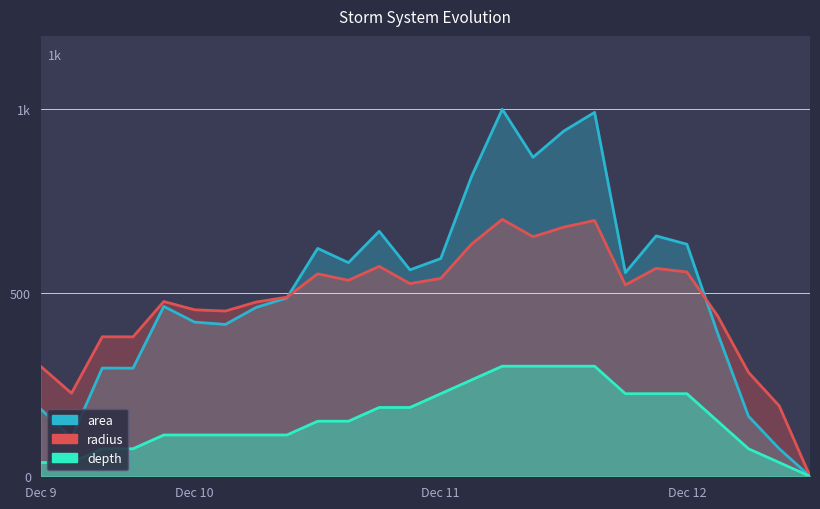

How many data points in radius are above 521?

13